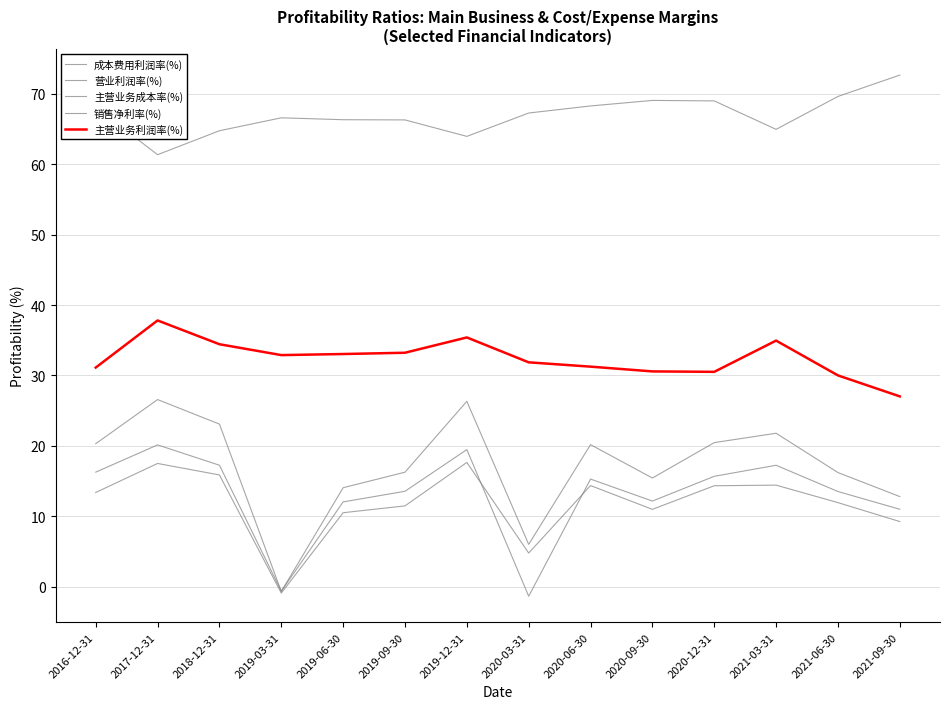

True or false: 主营业务利润率(%) has more than 1 interior local peaks.

True